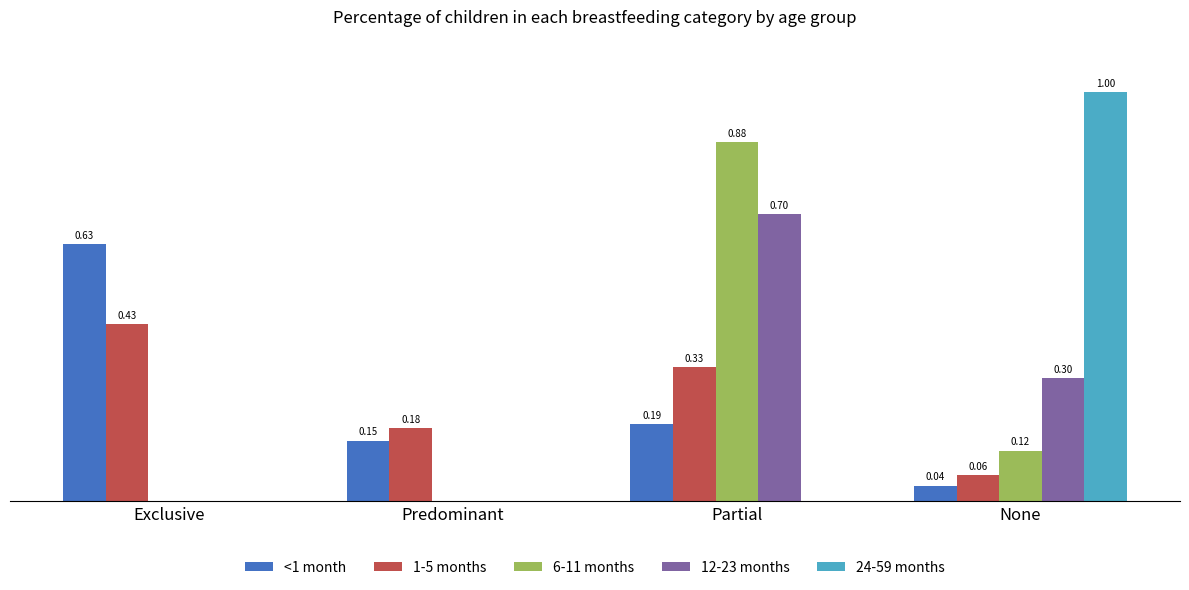

Between Exclusive and Partial, which series saw the biggest shift?

6-11 months